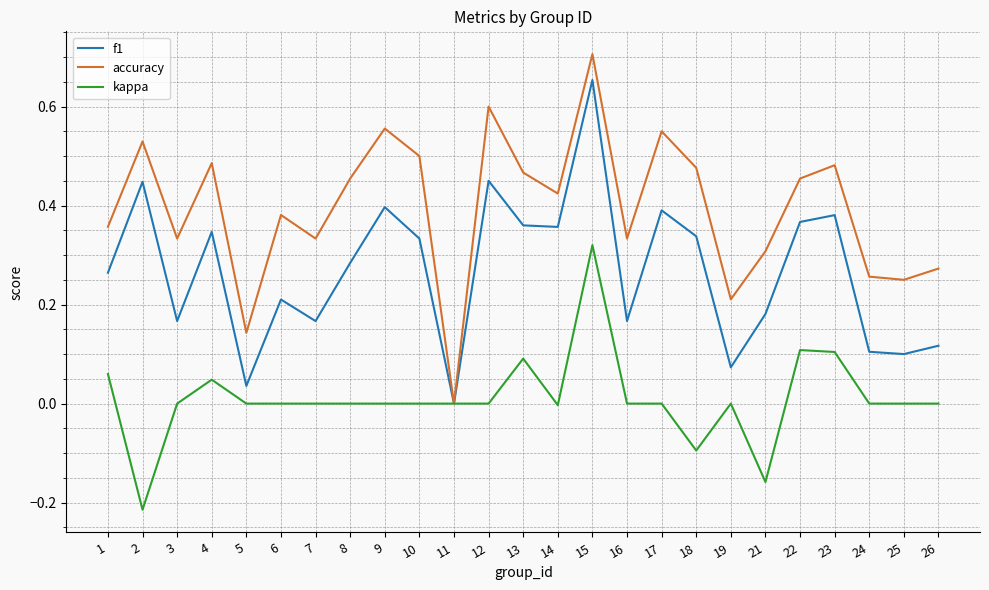

Rank the series by their average value, from lowest to highest.

kappa, f1, accuracy